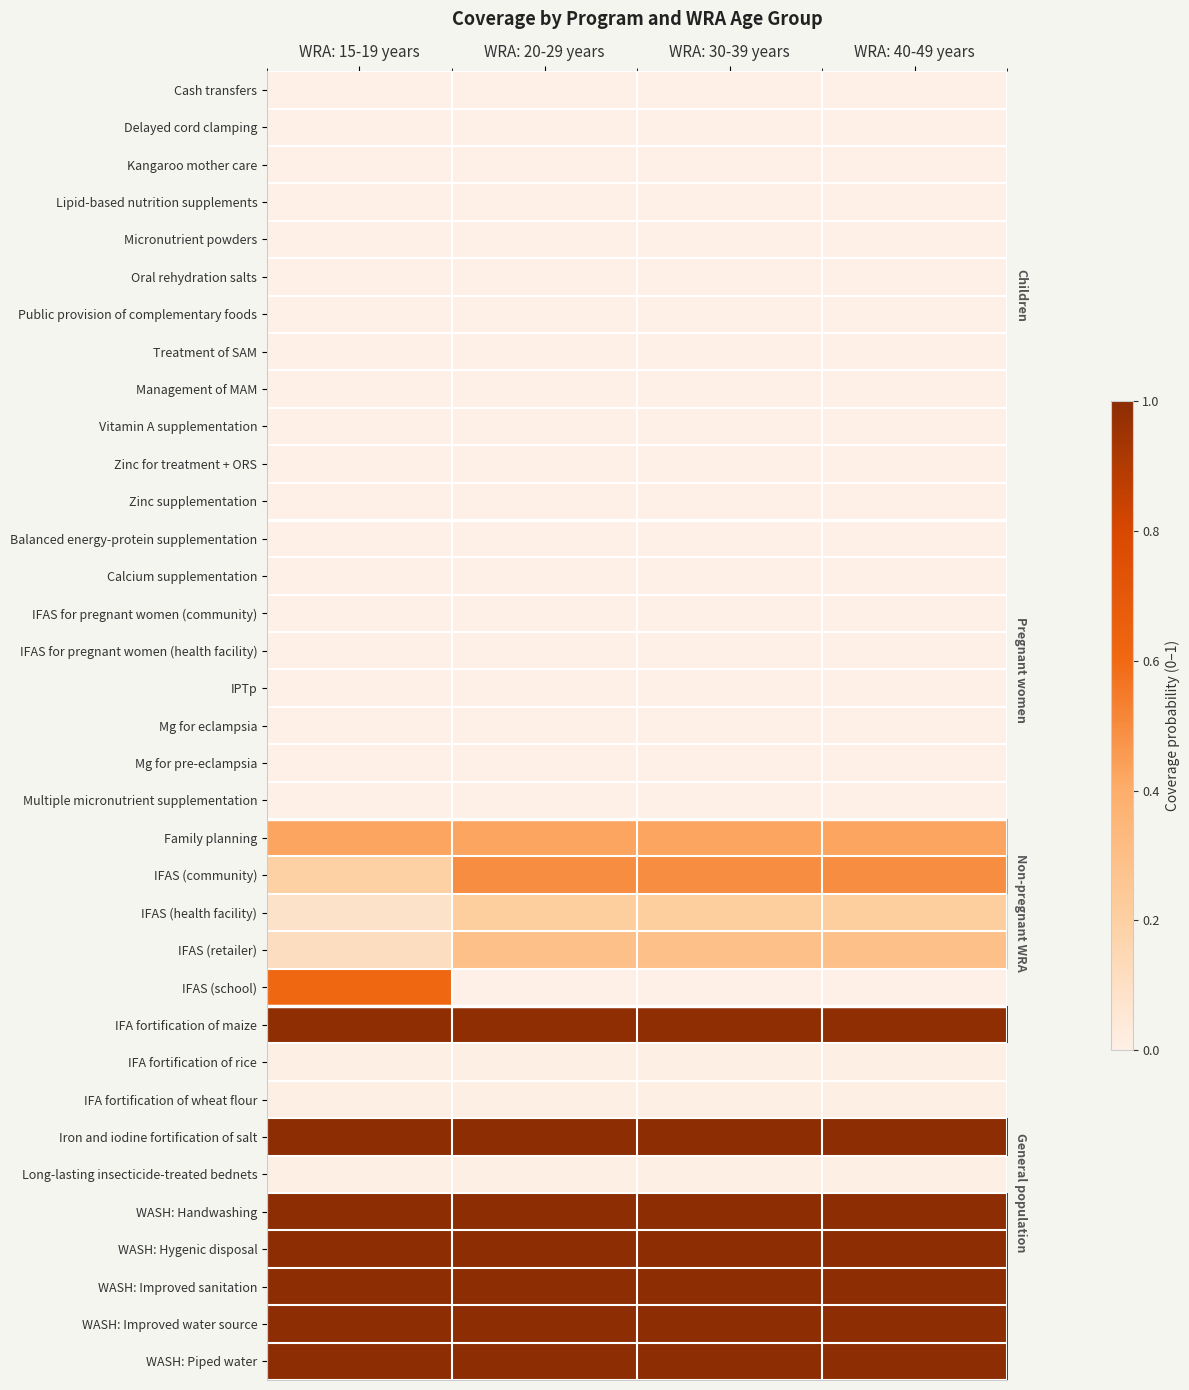

Rank the series by their maximum value, from lowest to highest.

Cash transfers, Delayed cord clamping, Kangaroo mother care, Lipid-based nutrition supplements, Micronutrient powders, Oral rehydration salts, Public provision of complementary foods, Treatment of SAM, Management of MAM, Vitamin A supplementation, Zinc for treatment + ORS, Zinc supplementation, Balanced energy-protein supplementation, Calcium supplementation, IFAS for pregnant women (community), IFAS for pregnant women (health facility), IPTp, Mg for eclampsia, Mg for pre-eclampsia, Multiple micronutrient supplementation, IFA fortification of rice, IFA fortification of wheat flour, Long-lasting insecticide-treated bednets, IFAS (health facility), IFAS (retailer), Family planning, IFAS (community), IFAS (school), IFA fortification of maize, Iron and iodine fortification of salt, WASH: Handwashing, WASH: Hygenic disposal, WASH: Improved sanitation, WASH: Improved water source, WASH: Piped water